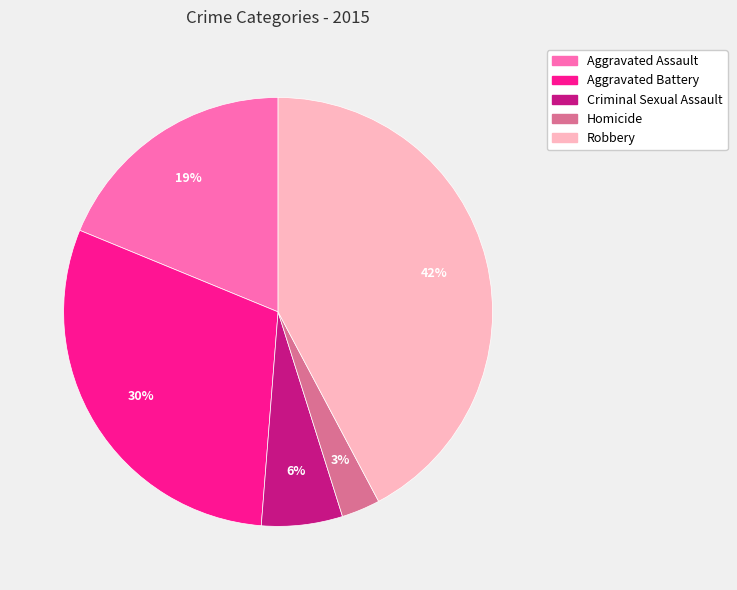

How many segments does this pie chart have?

5